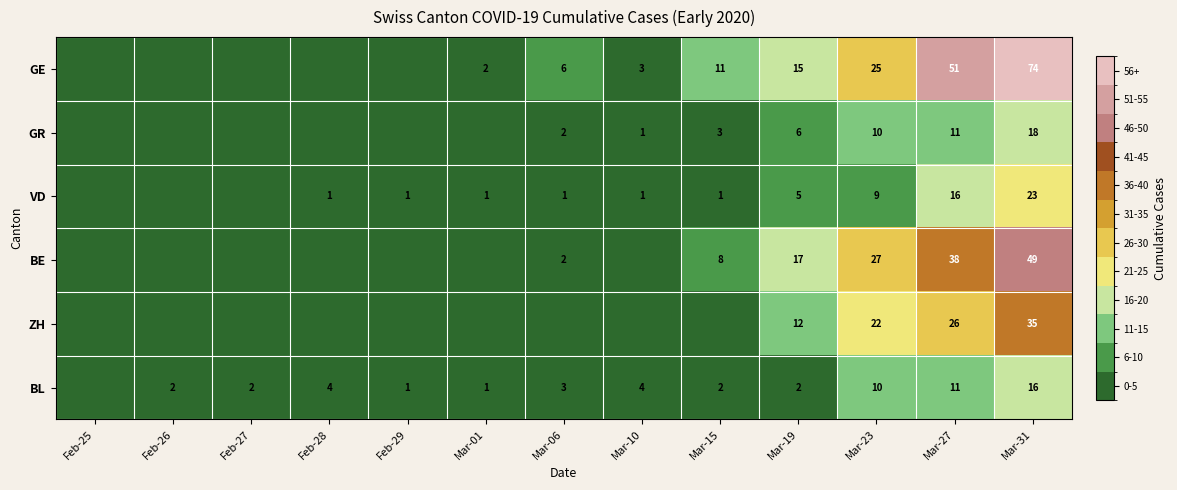

The value of VD at Mar-27 is 16. True or false?

True